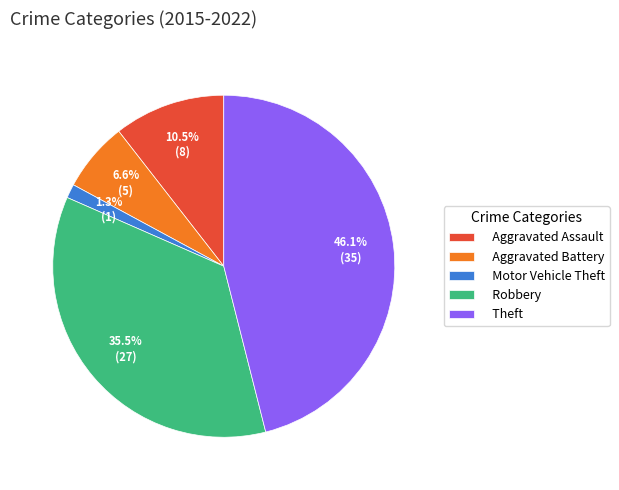

Is there any slice that represents more than half of the pie?

No